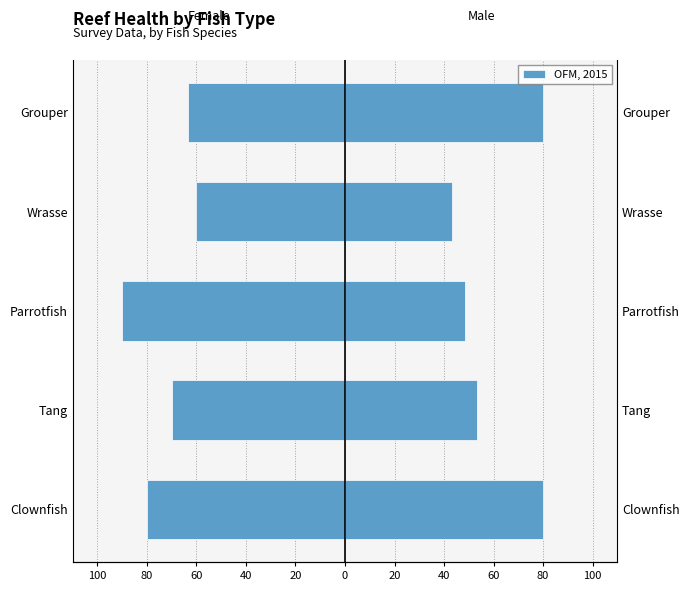

What is the sum of the values at Parrotfish and Grouper?

-153.3